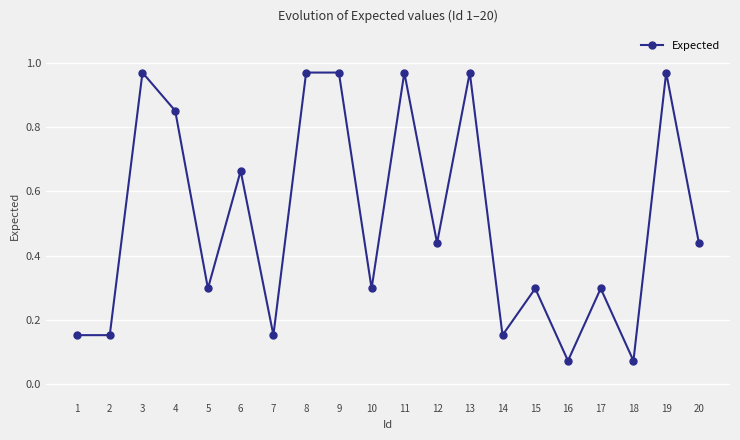

Is this an area chart (filled region under the line)?

No